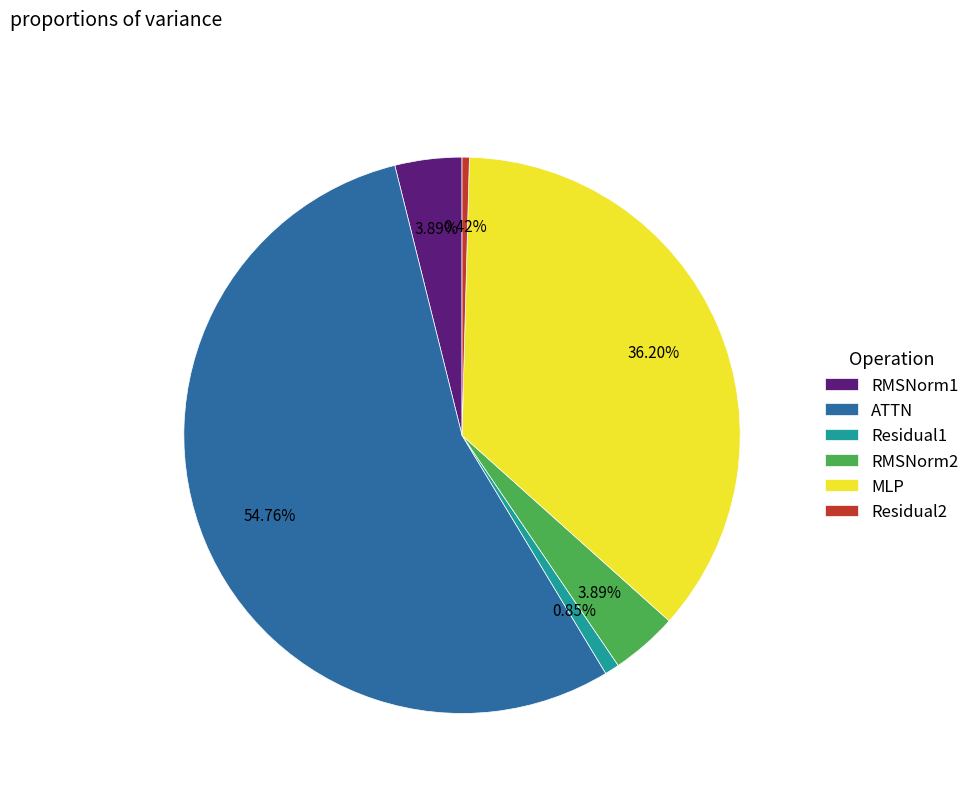

Does ATTN represent more than half of the total?

Yes